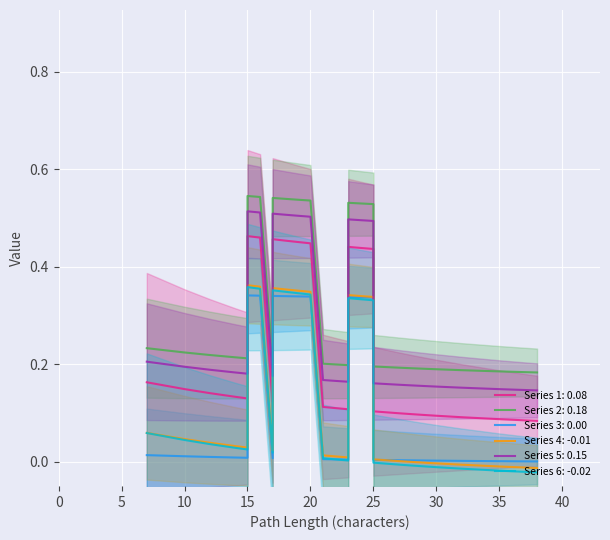

Does the chart display data point markers on the line(s)?

No